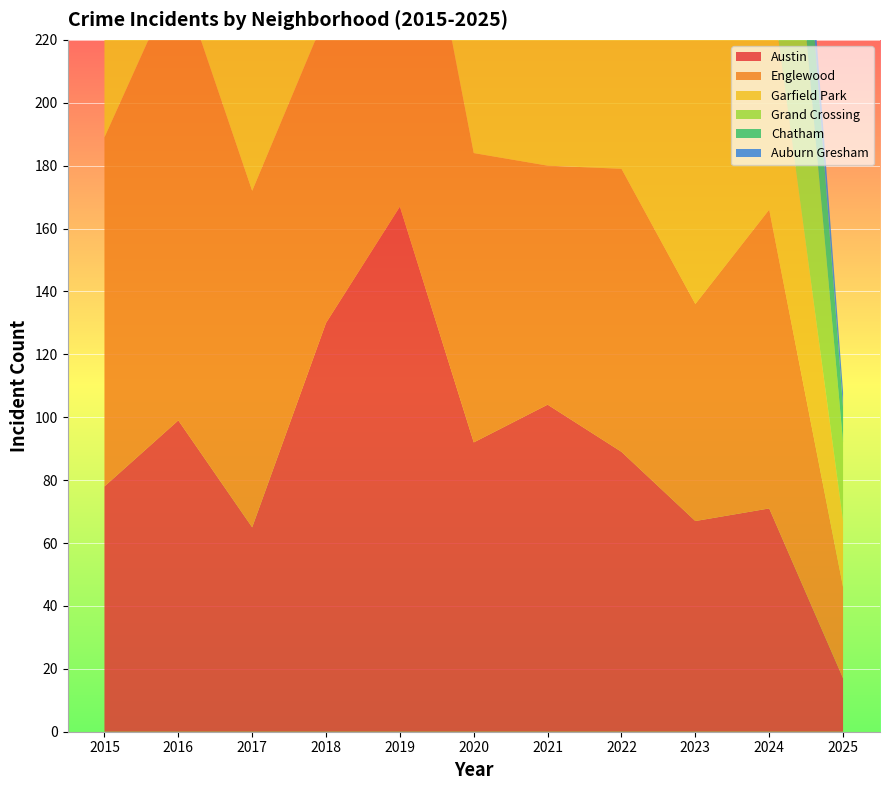

Reading left to right, list all the values displayed in this chart.

Austin: 78	99	65	130	167	92	104	89	67	71	17
Englewood: 111	142	107	98	138	92	76	90	69	95	29
Garfield Park: 73	103	101	178	204	100	79	98	85	76	21
Grand Crossing: 77	106	82	88	91	47	66	77	67	109	25
Chatham: 51	57	62	48	60	40	31	44	43	57	11
Auburn Gresham: 56	28	23	33	29	30	15	23	16	13	5